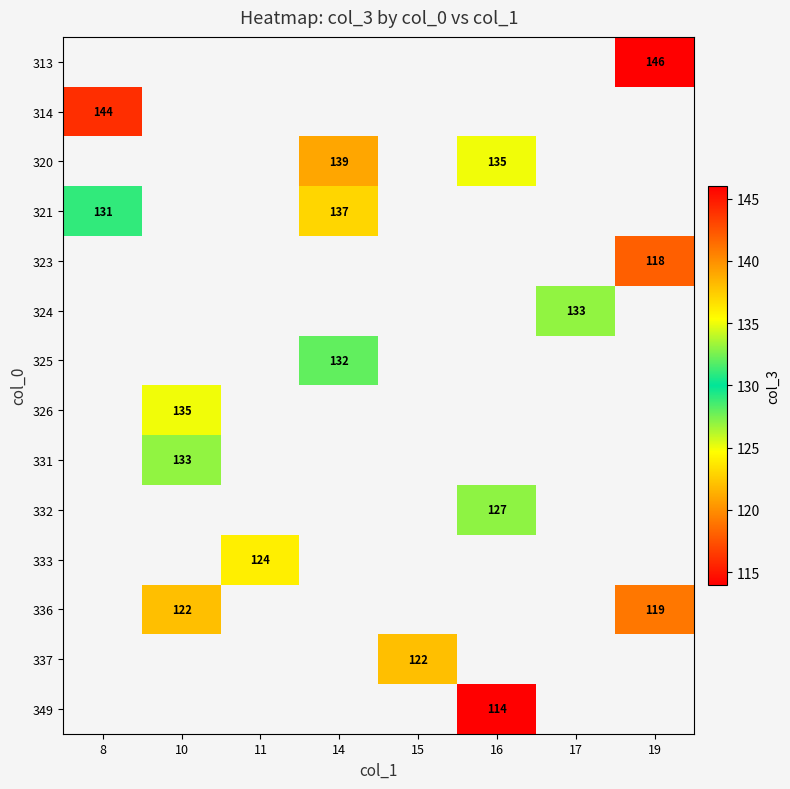

The 320 series shows 46 at 14. True or false?

False